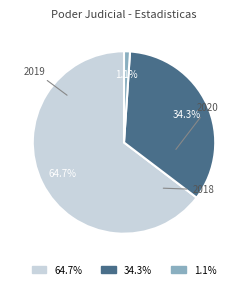

Is there a majority slice in this chart?

Yes